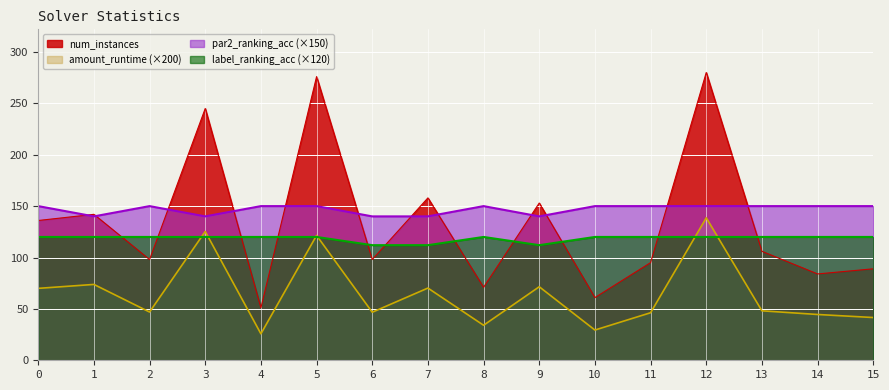

What is the sum of all amount_runtime values?

1034.4